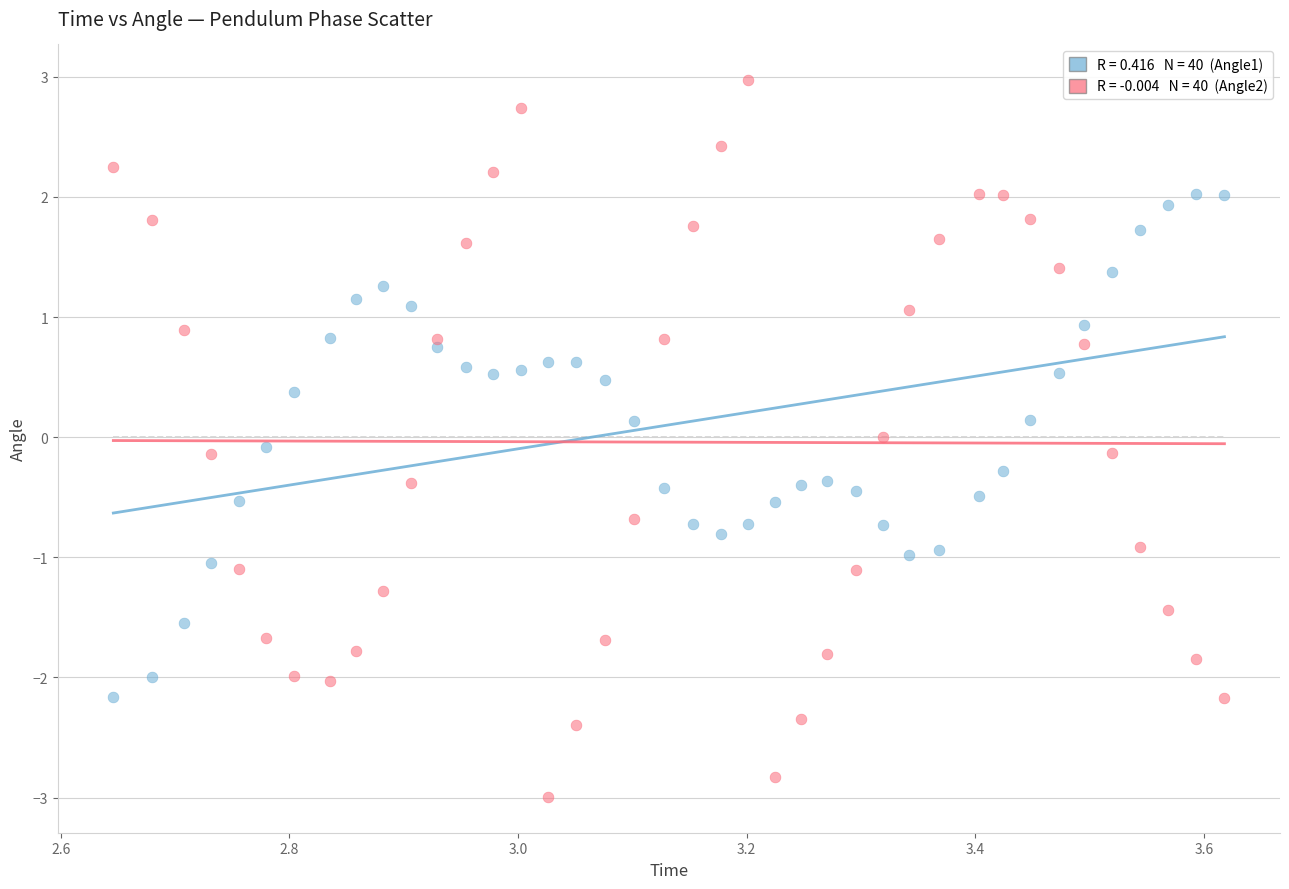

Across all data points, what is the range of X values (max minus min)?

1.0